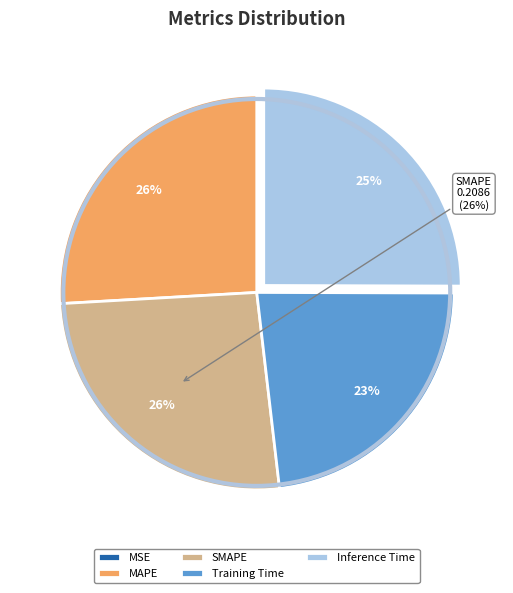

To the nearest percent, what is the combined percentage of Training Time and MAPE?

49%